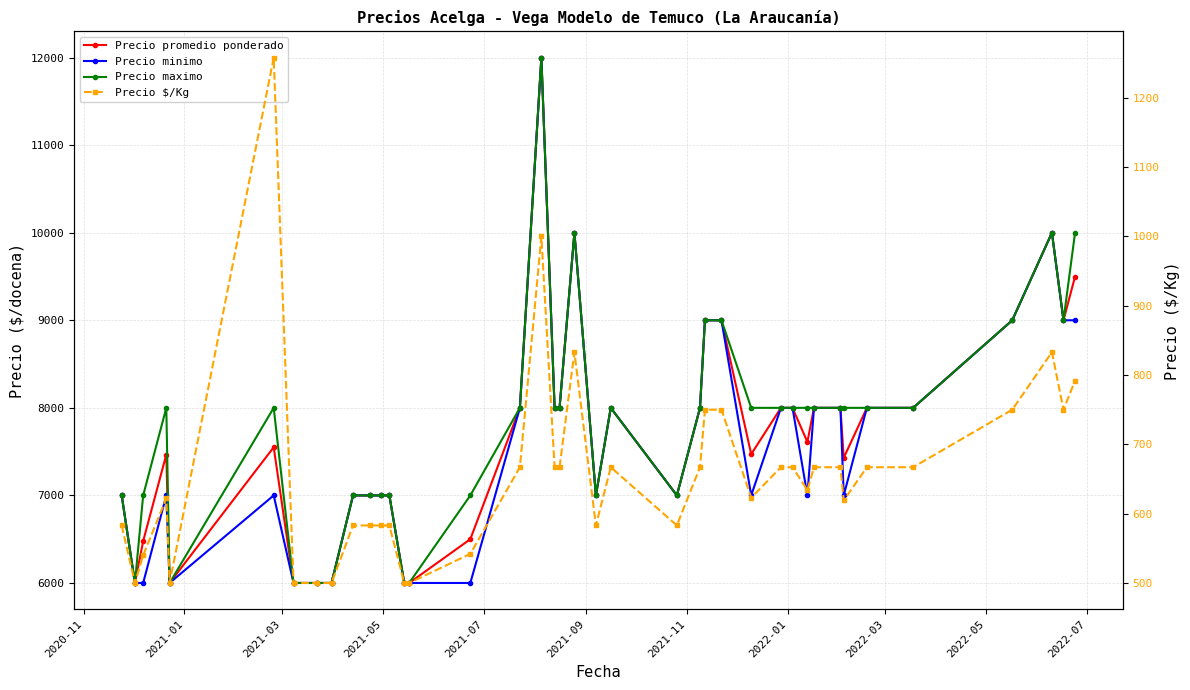

True or false: Precio promedio ponderado has a value of 9131 at 2020-11.

False